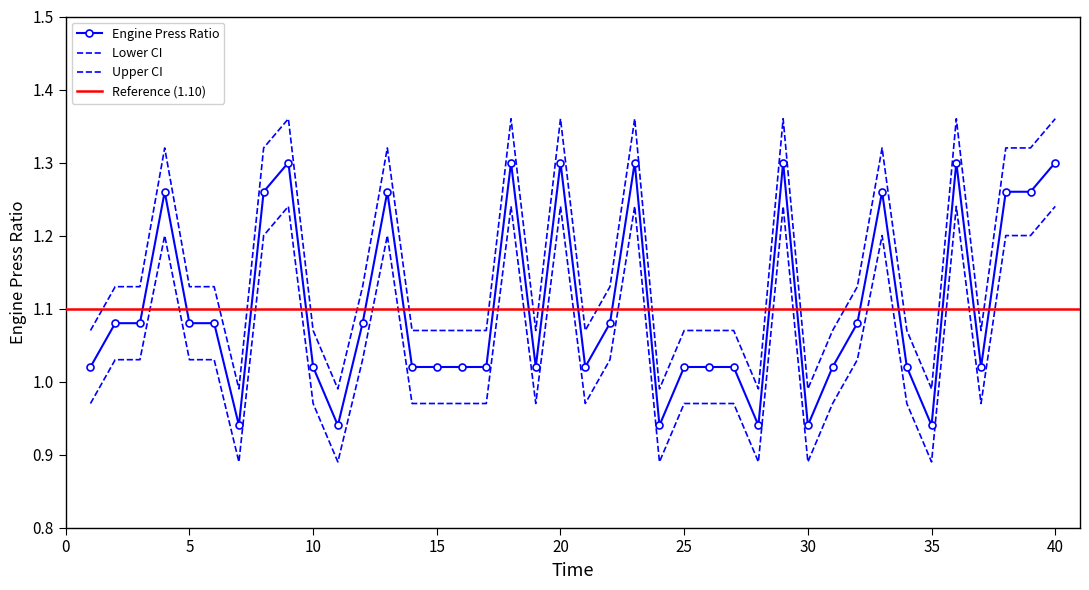

What is the difference between the highest and lowest values at 3?

0.1